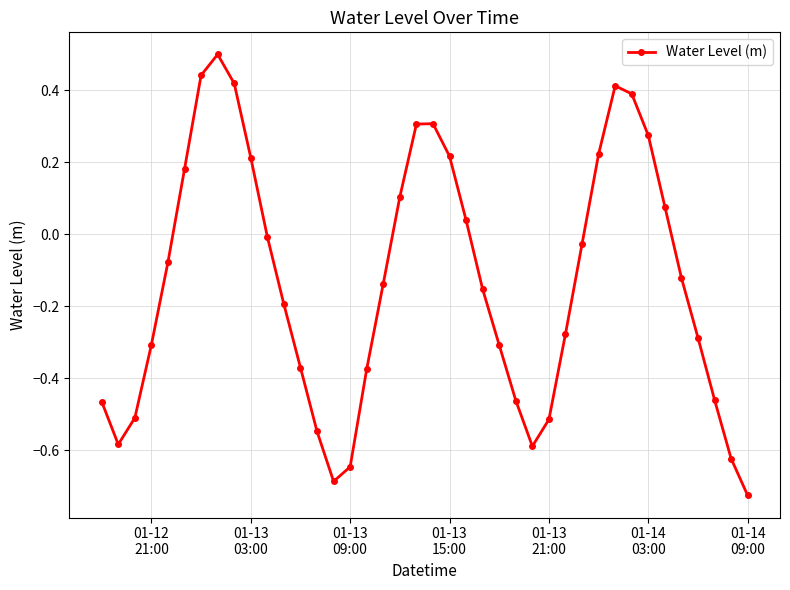

How many values are below 0?

25